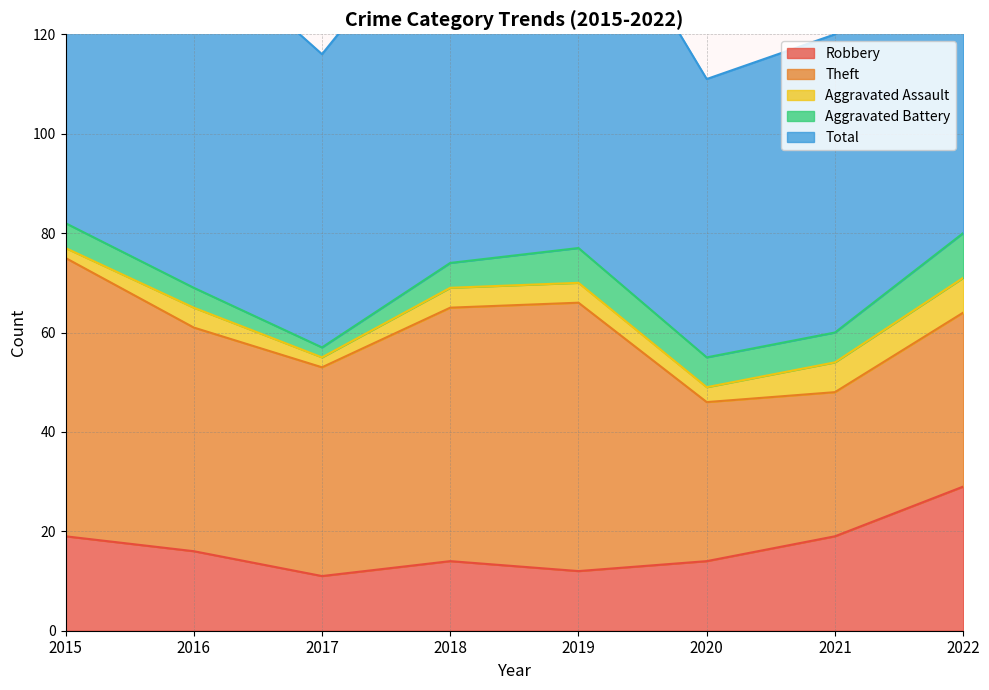

True or false: Theft and Aggravated Assault cross at least once.

False